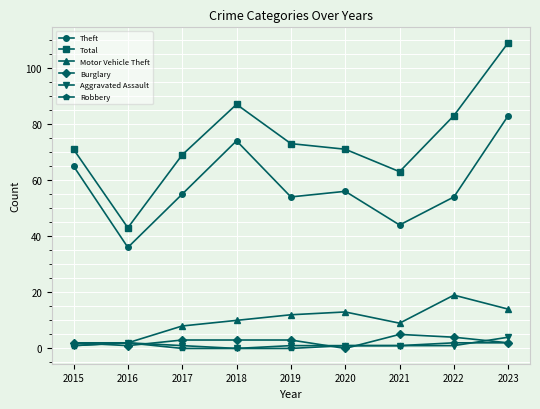

At which category does Theft reach its first local valley?

2016